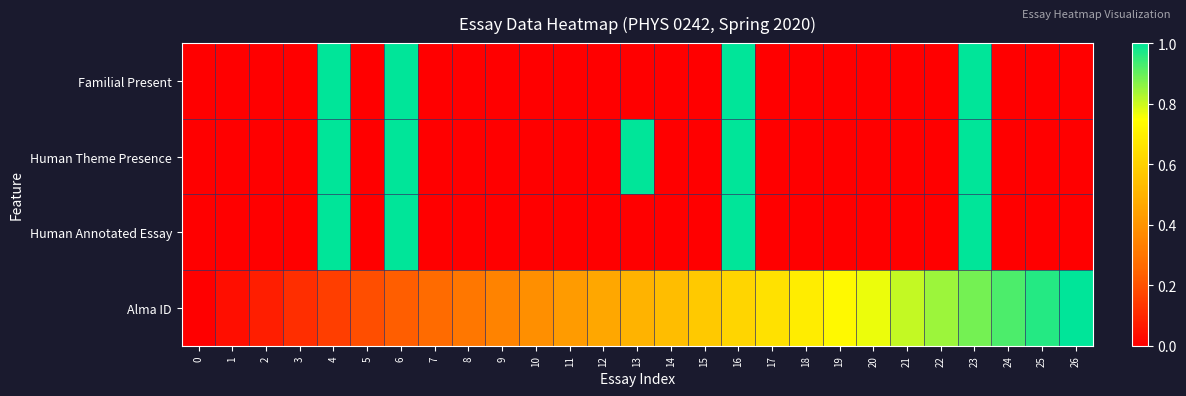

How many distinct data groups are displayed?

4